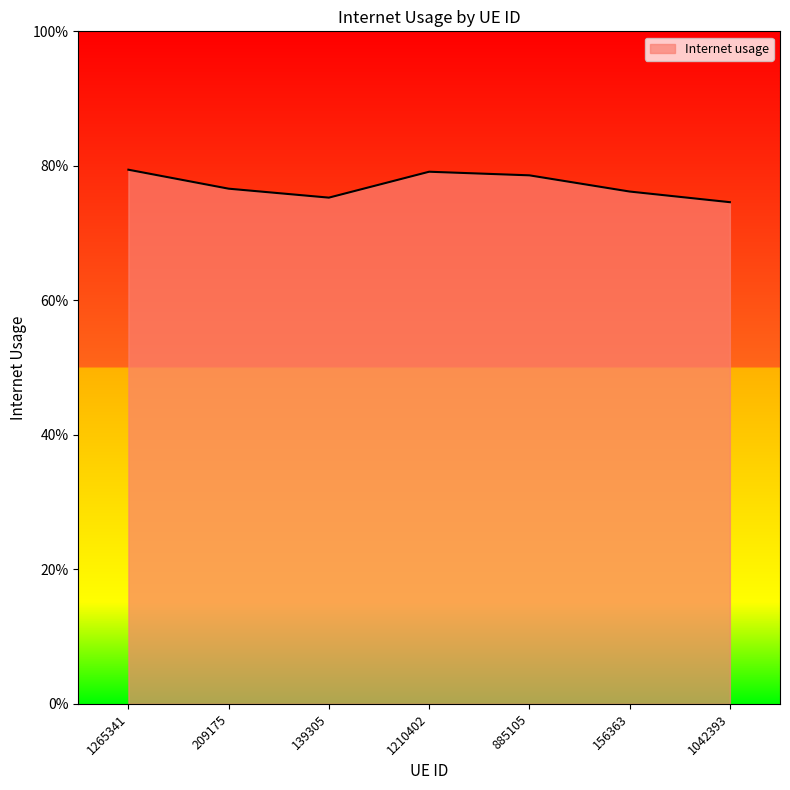

The chart shows a value of 0.7 at 1042393. True or false?

True